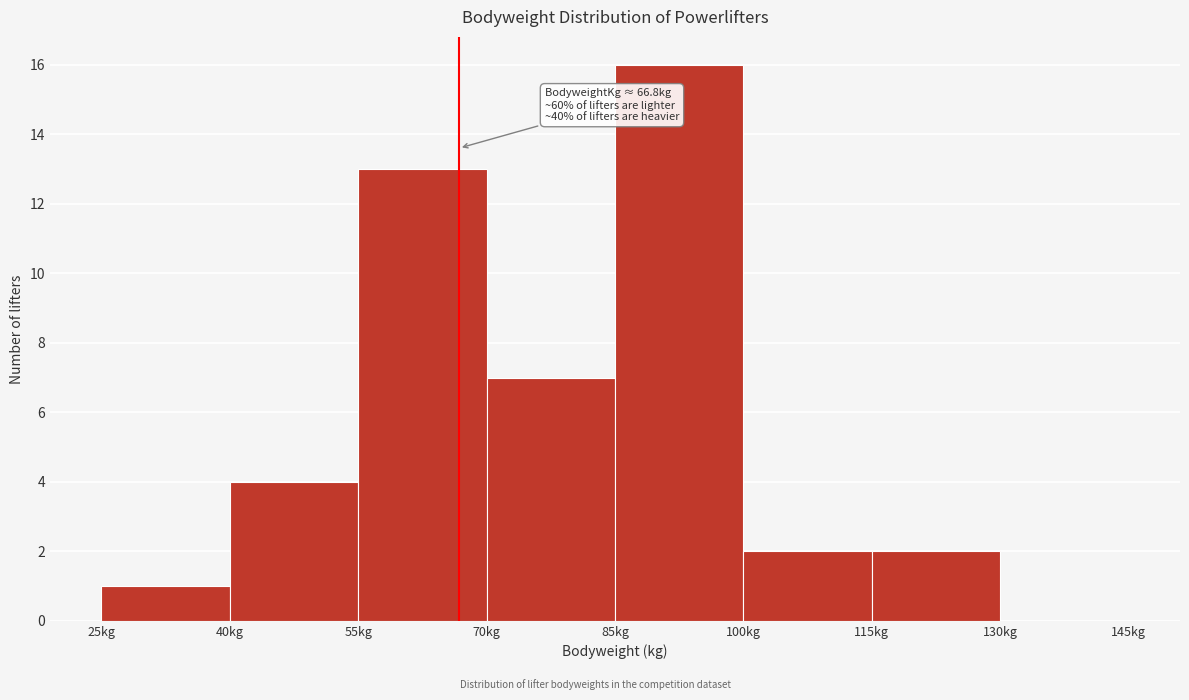

Over which range of the x-axis is the bar tallest?

85 to 100